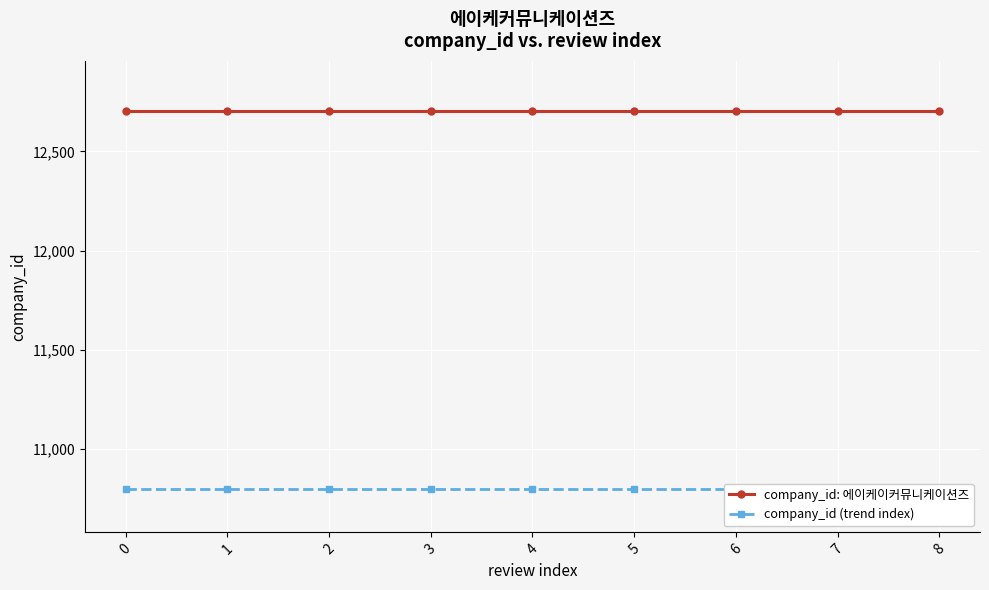

Is it true that company_id (trend index) equals 17560.6 at 7?

False